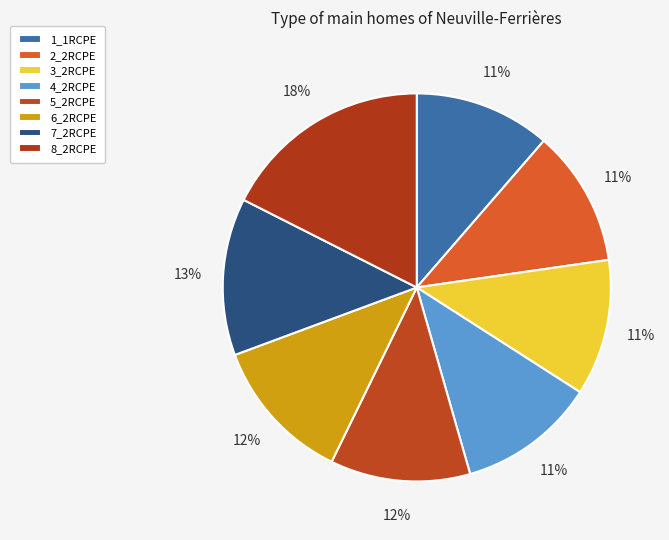

Between 6_2RCPE and 8_2RCPE, which is larger?

8_2RCPE